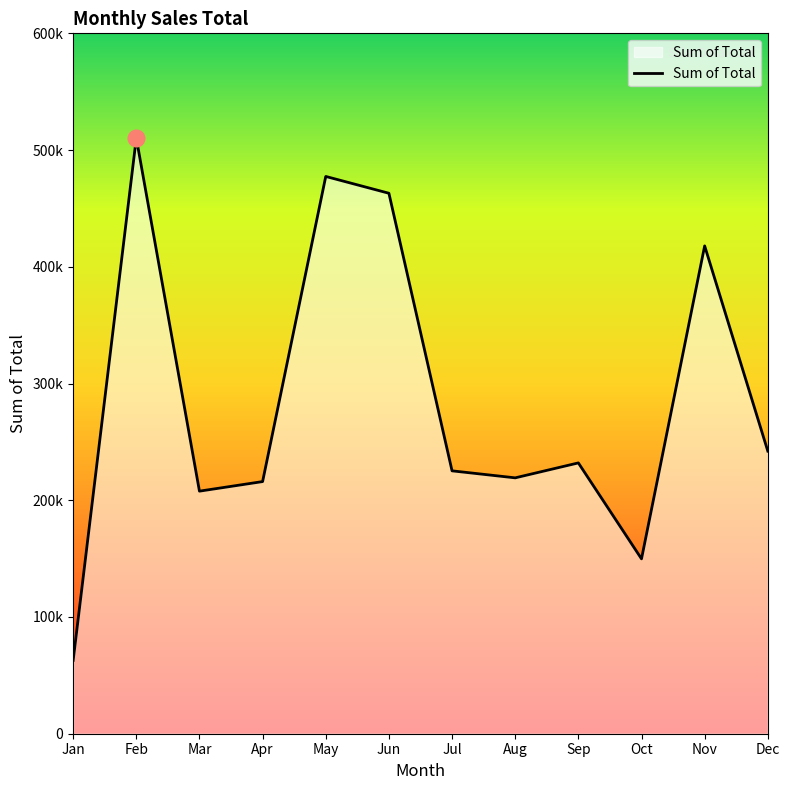

Reading right to left, transcribe all the data shown in this chart.

Dec=242100	Nov=417900	Oct=149800	Sep=232000	Aug=219200	Jul=225200	Jun=463000	May=477400	Apr=216000	Mar=207800	Feb=510300	Jan=62800